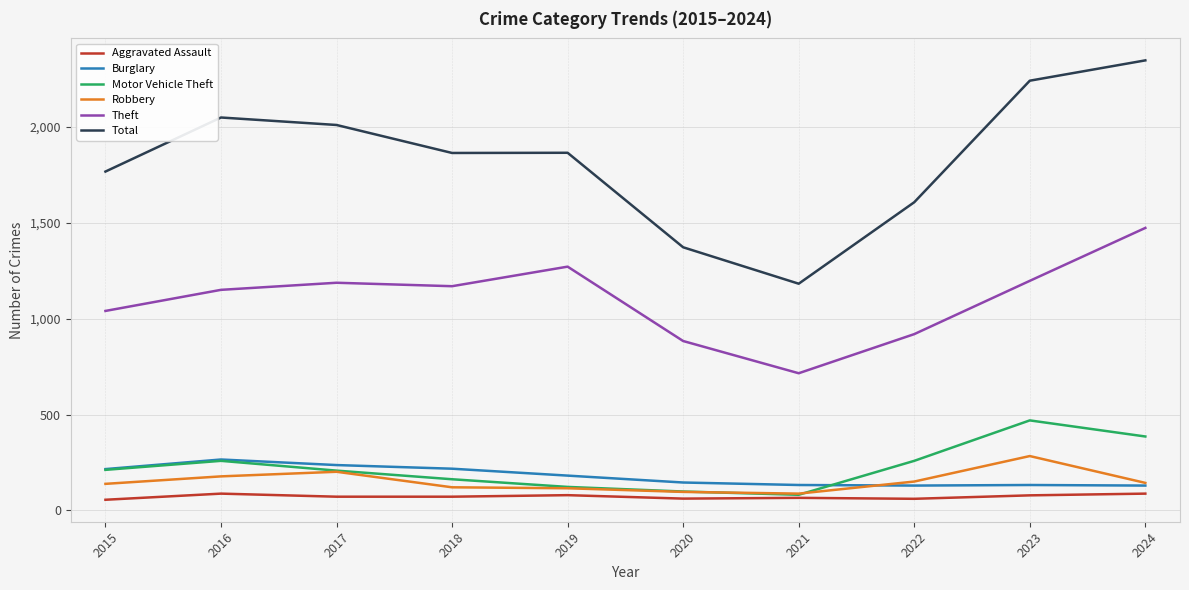

What is the spread (max minus min) of values at 2015?

1712